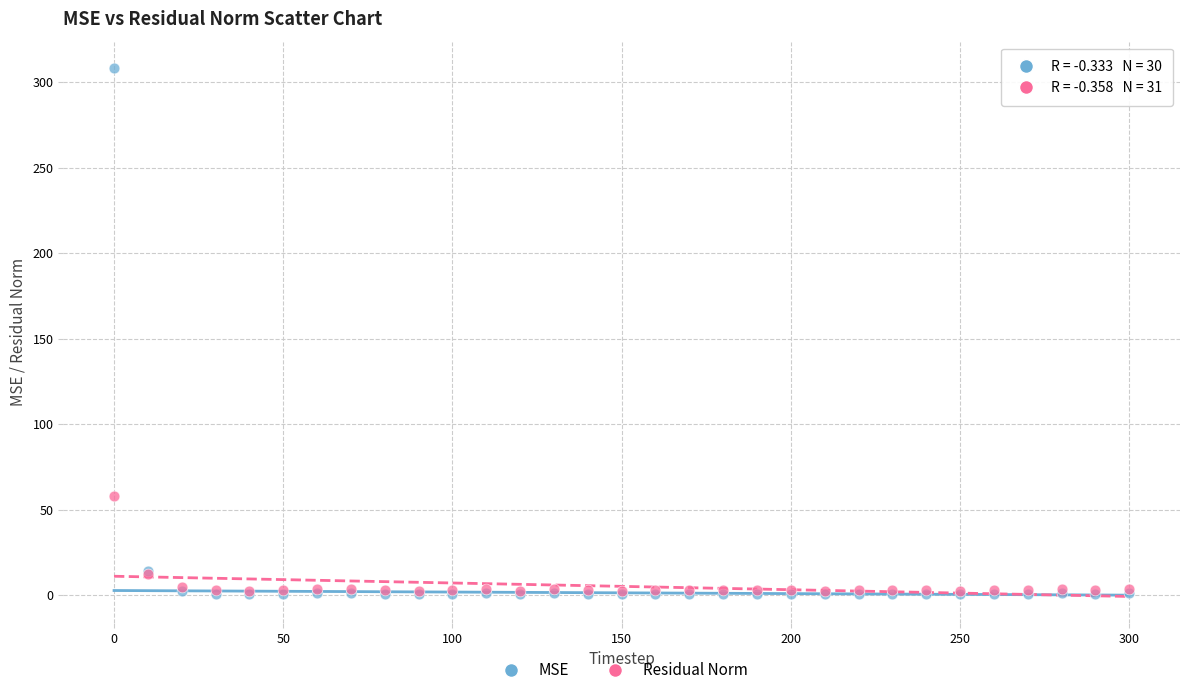

In the MSE series, what Y value is closest to 154?

13.9